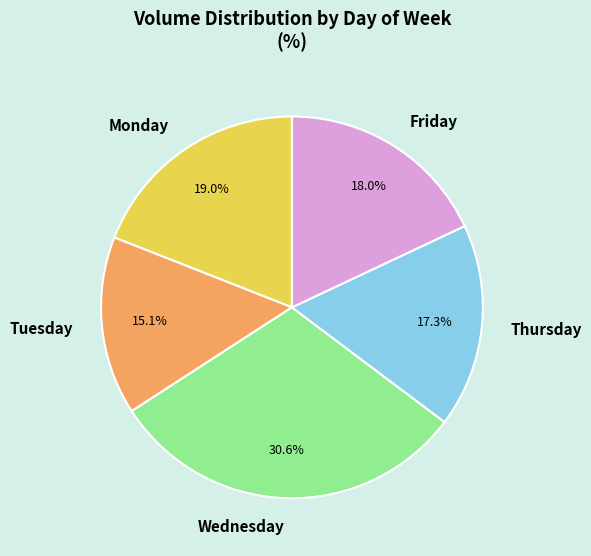

Between Thursday and Tuesday, which is larger?

Thursday